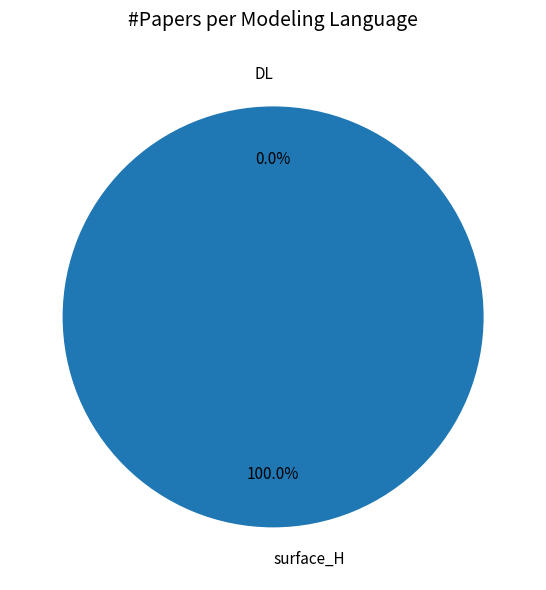

To the nearest percent, what is the difference between the largest and smallest slice percentages?

100%